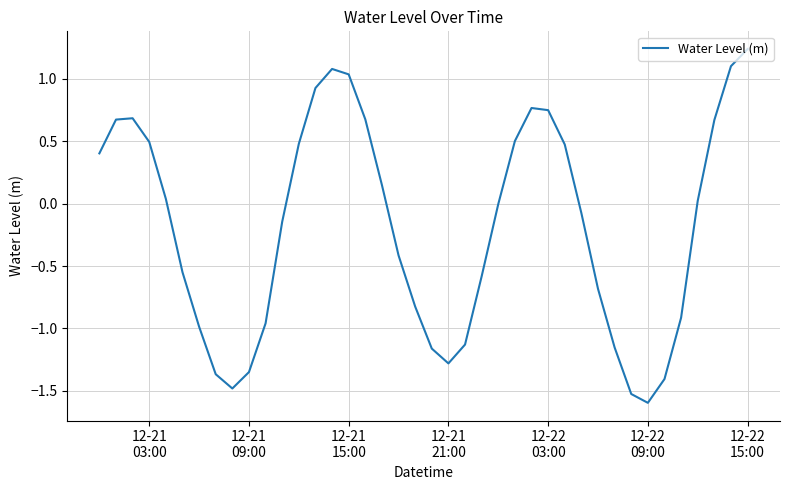

What is the smallest value displayed?

-1.6